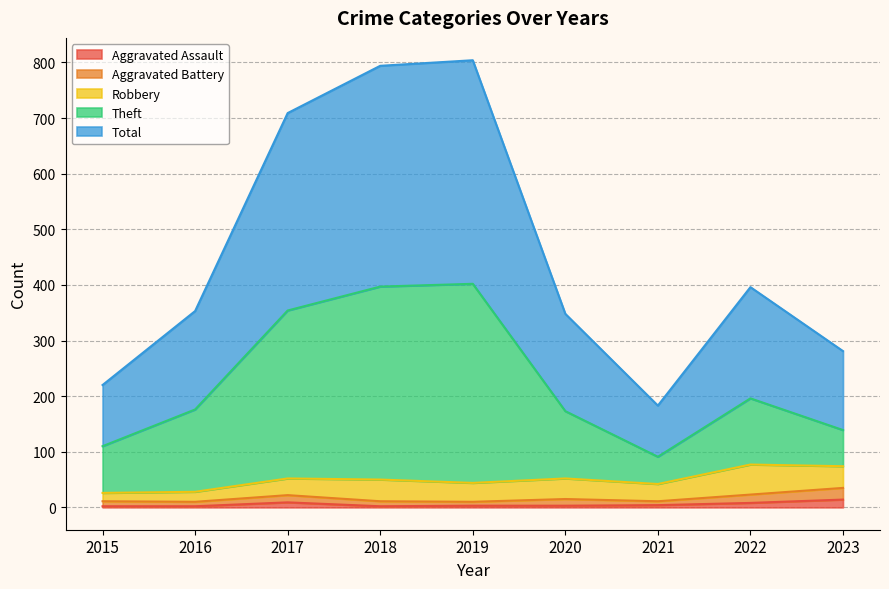

Where is the first local maximum for Total?

2019